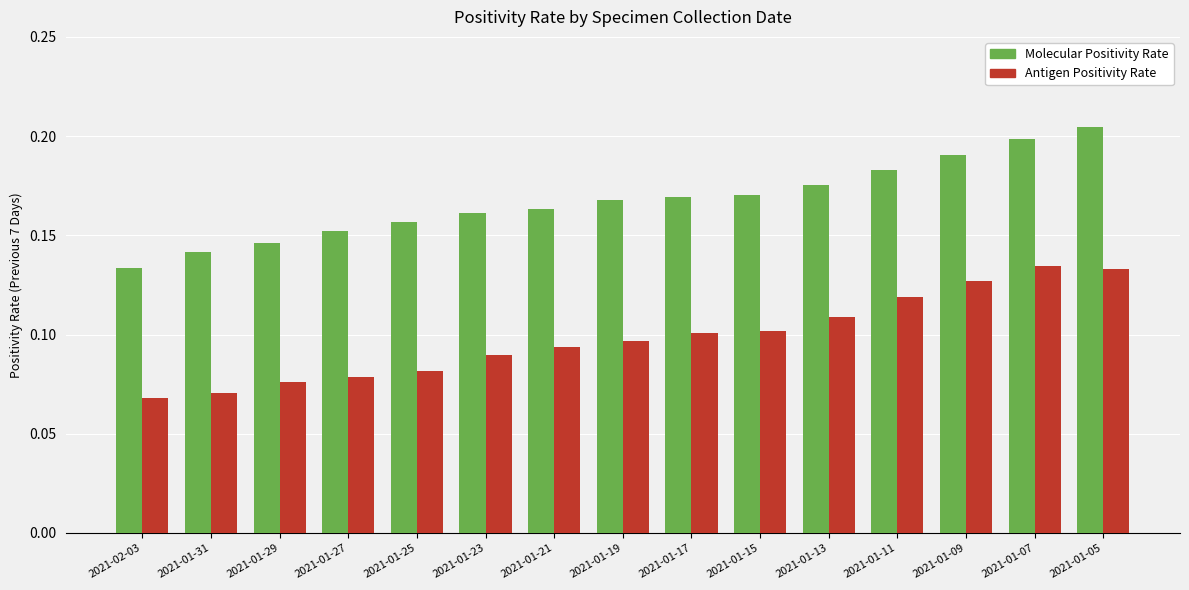

Which category has the lowest value in the Molecular Positivity Rate series?

2021-02-03